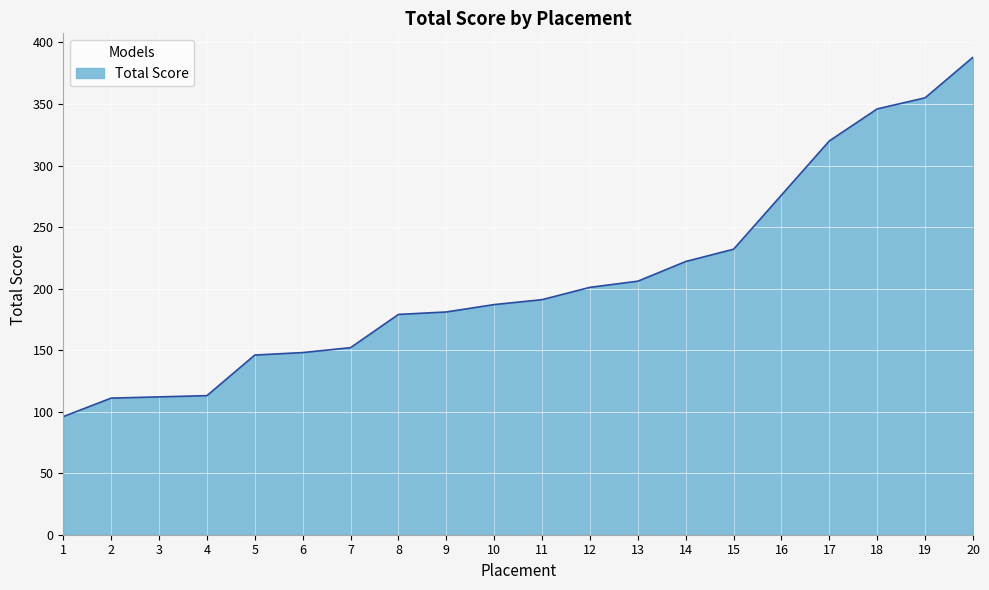

Between 16 and 2, which is larger?

16